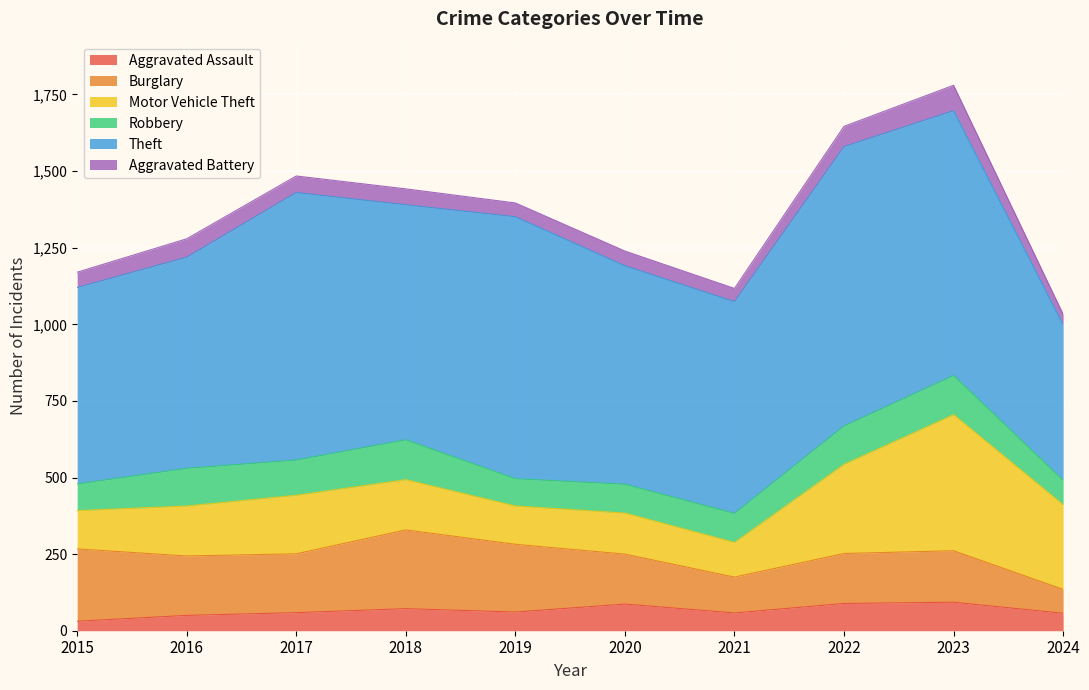

The Aggravated Battery series shows 27 at 2015. True or false?

False